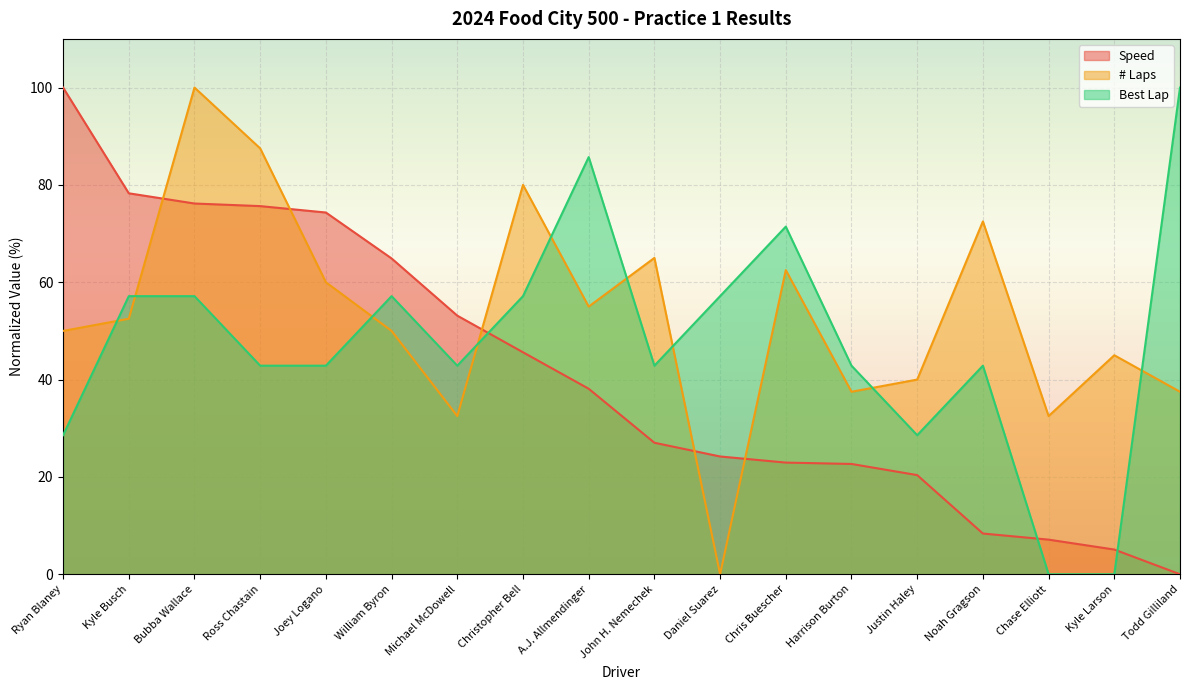

How many times do Speed and # Laps cross each other?

5